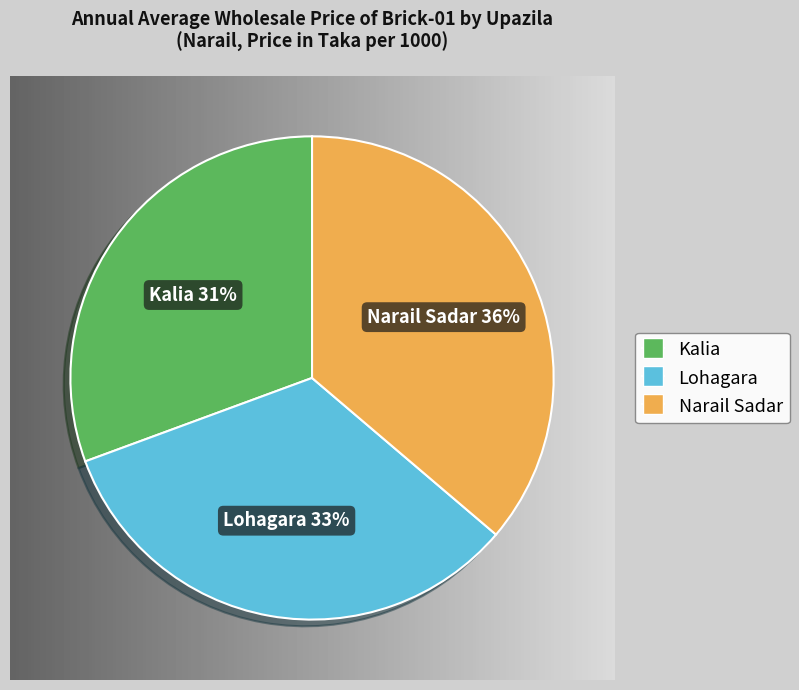

True or false: Narail Sadar accounts for 50% of the total.

False